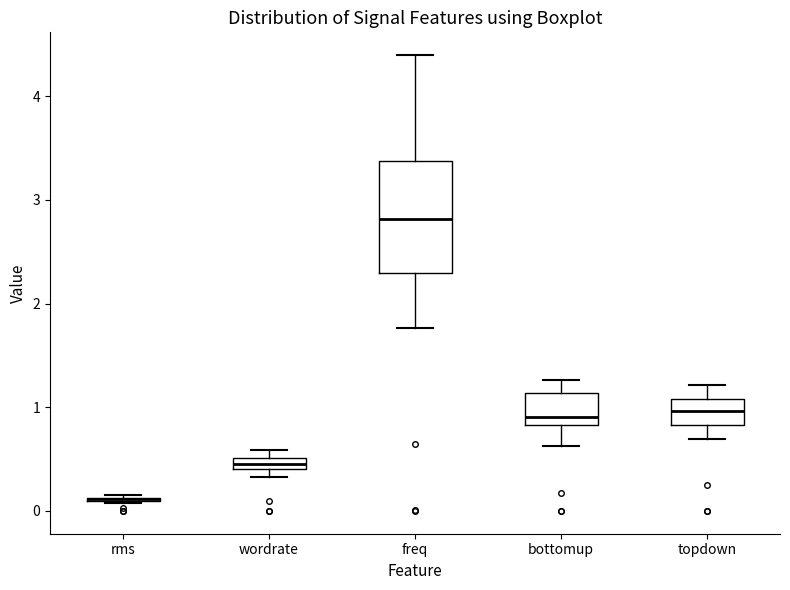

Which box is the tallest, from its lower edge to its upper edge?

freq